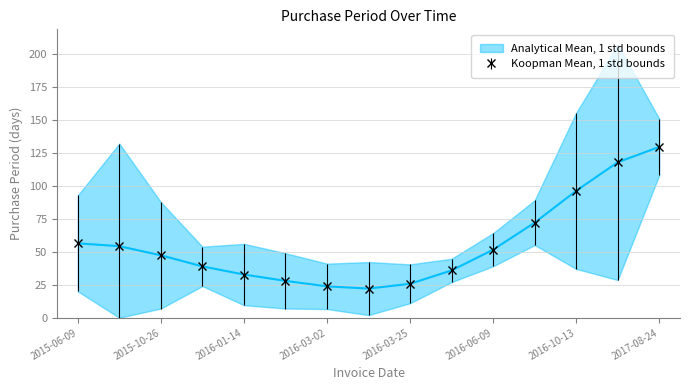

Between 2015-11-24 and 2016-03-25, which is larger?

2015-11-24